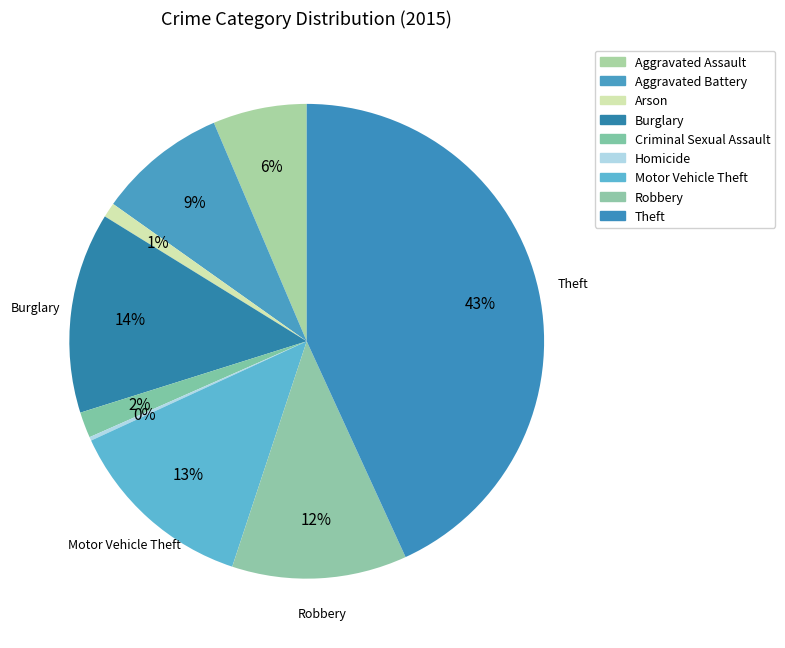

How many slices are in this pie chart?

9